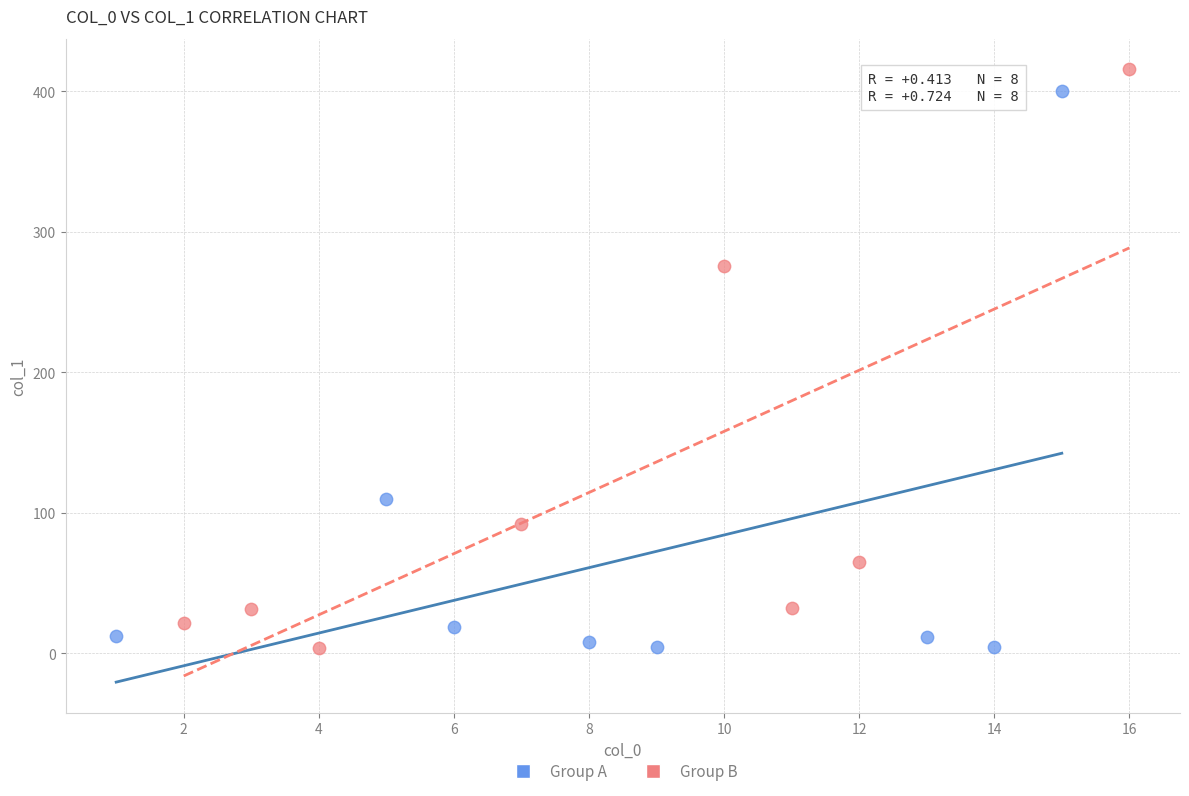

What are all the series names shown in the legend?

Group A, Group B